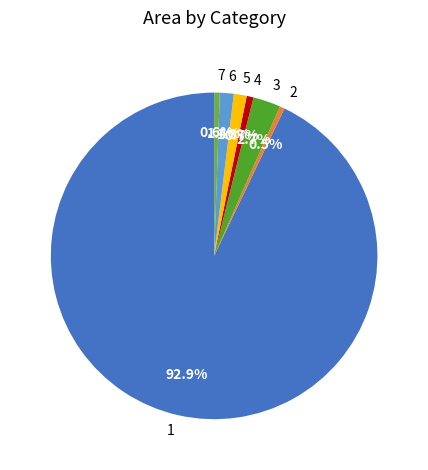

Does any single category account for the majority?

Yes